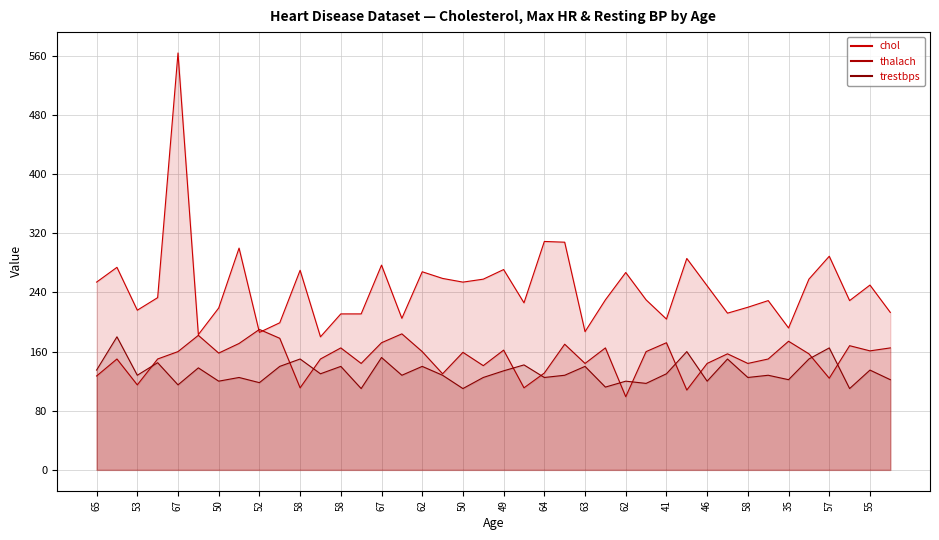

How many values in the chol series are below 233?

20